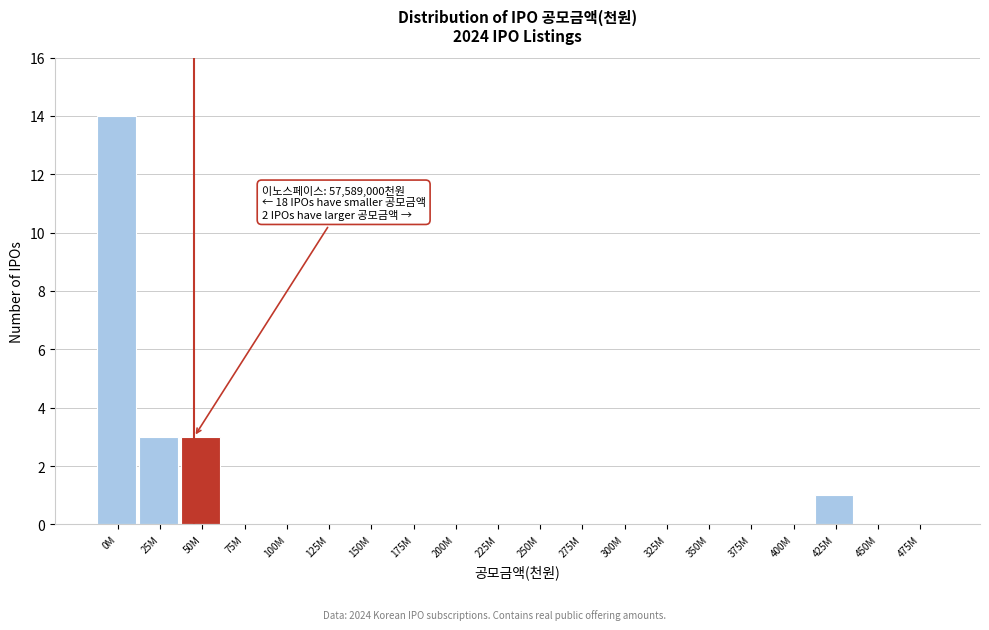

Reading left to right, list all the values displayed in this chart.

0M=14	25M=3	50M=3	75M=0	100M=0	125M=0	150M=0	175M=0	200M=0	225M=0	250M=0	275M=0	300M=0	325M=0	350M=0	375M=0	400M=0	425M=1	450M=0	475M=0